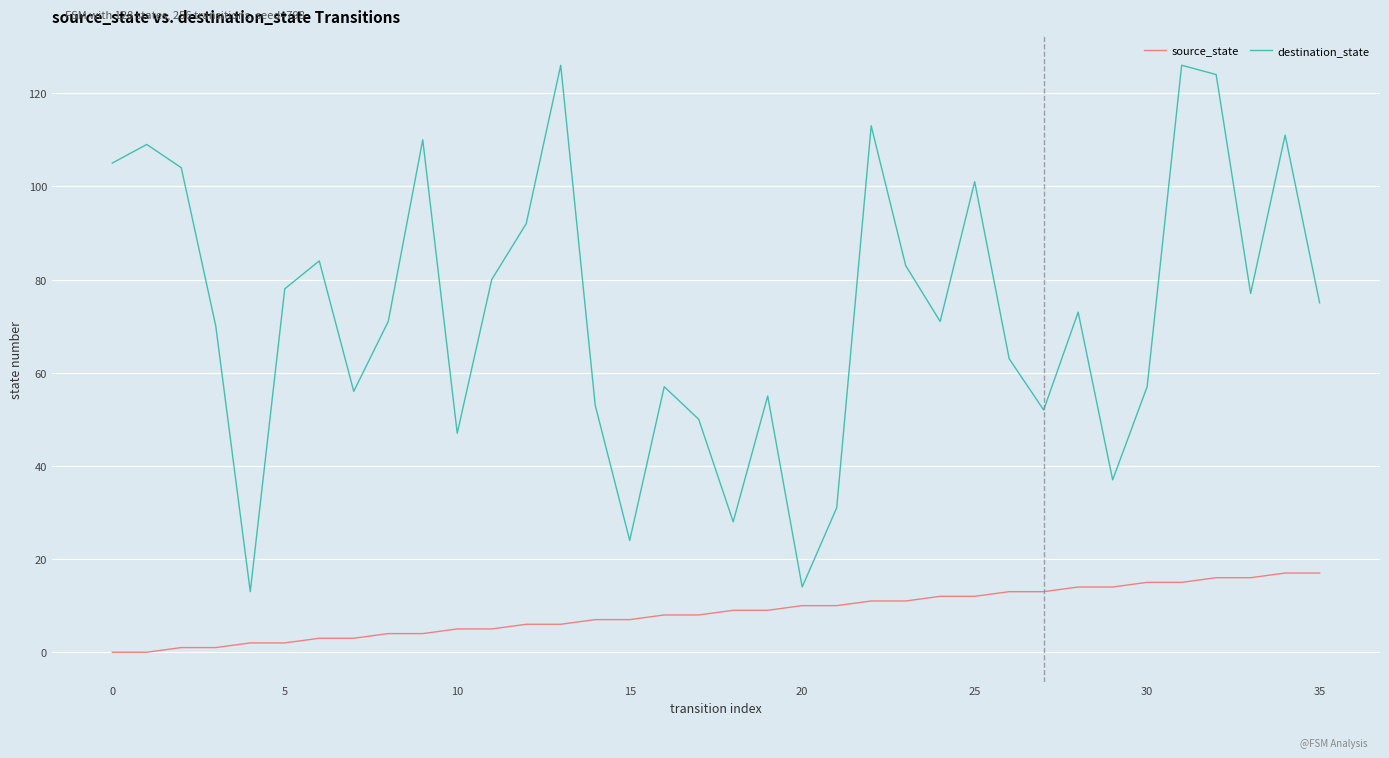

Which series has the largest total across all categories?

destination_state